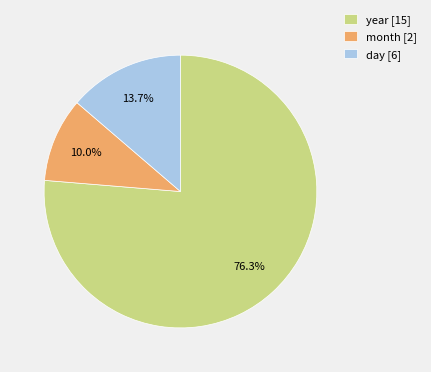

Between day [6] and month [2], which is larger?

day [6]